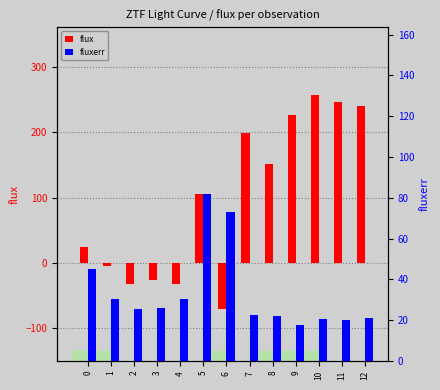

How many series are shown in this chart?

2